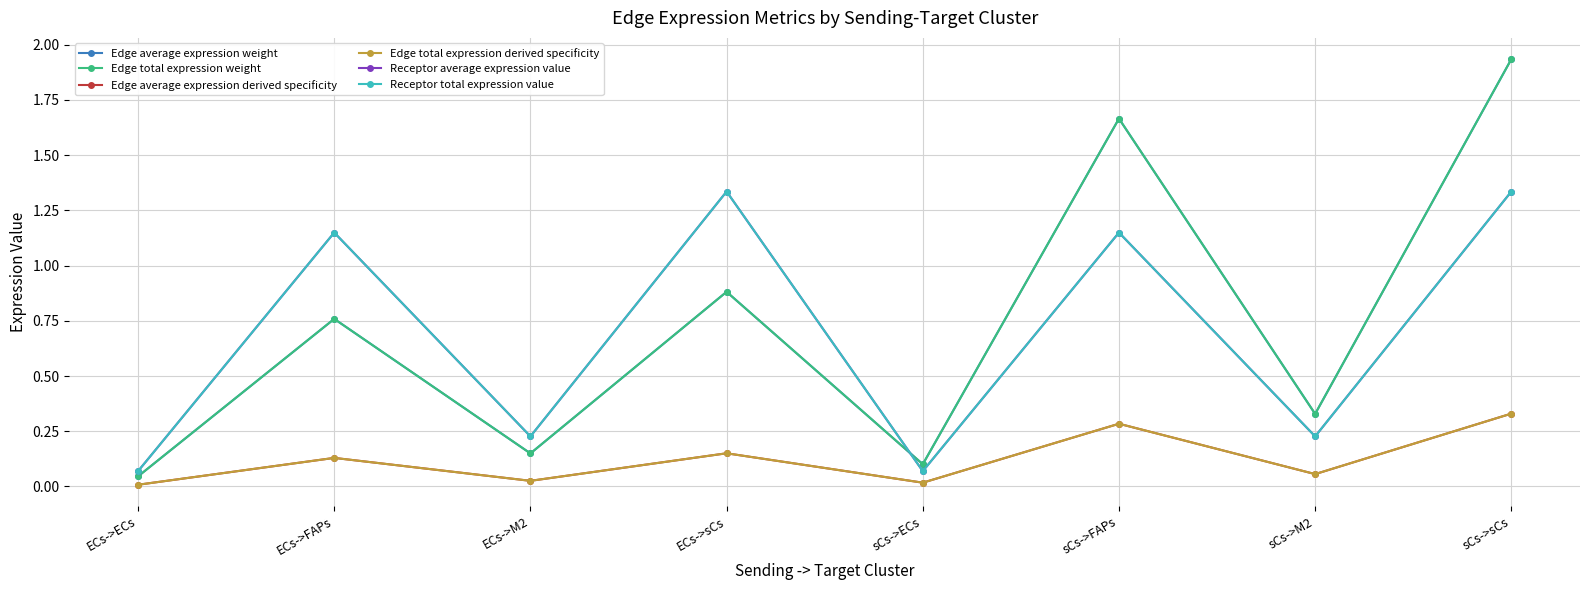

What is the difference between the Edge average expression derived specificity values at sCs->M2 and sCs->sCs?

0.3